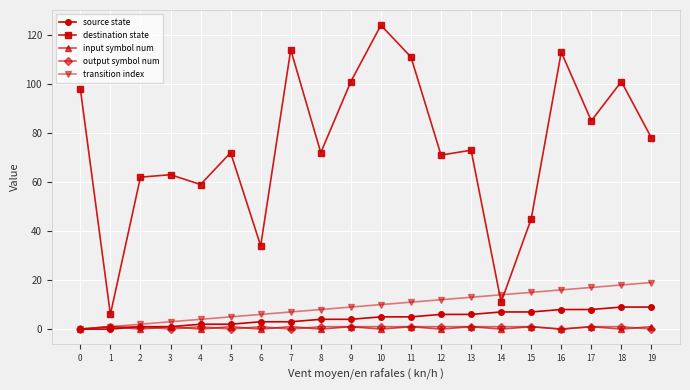

The transition index series shows 14 at 14. True or false?

True